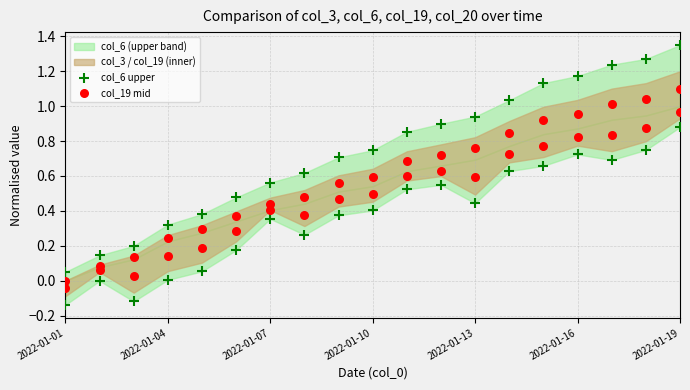

Which series has the largest Y range (max minus min)?

col_6 upper